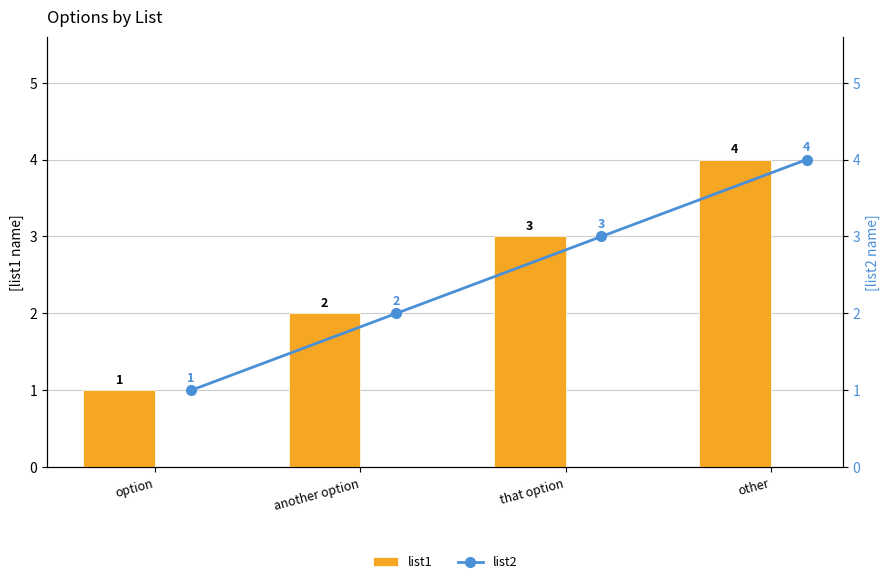

The value of list1 at other is 5. True or false?

False